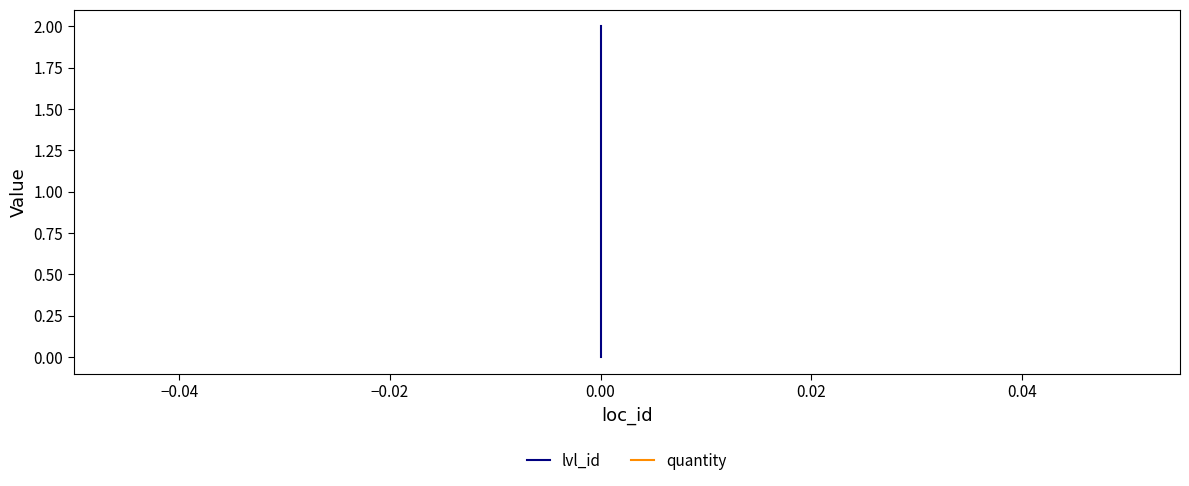

What is the average value of the lvl_id series?

1